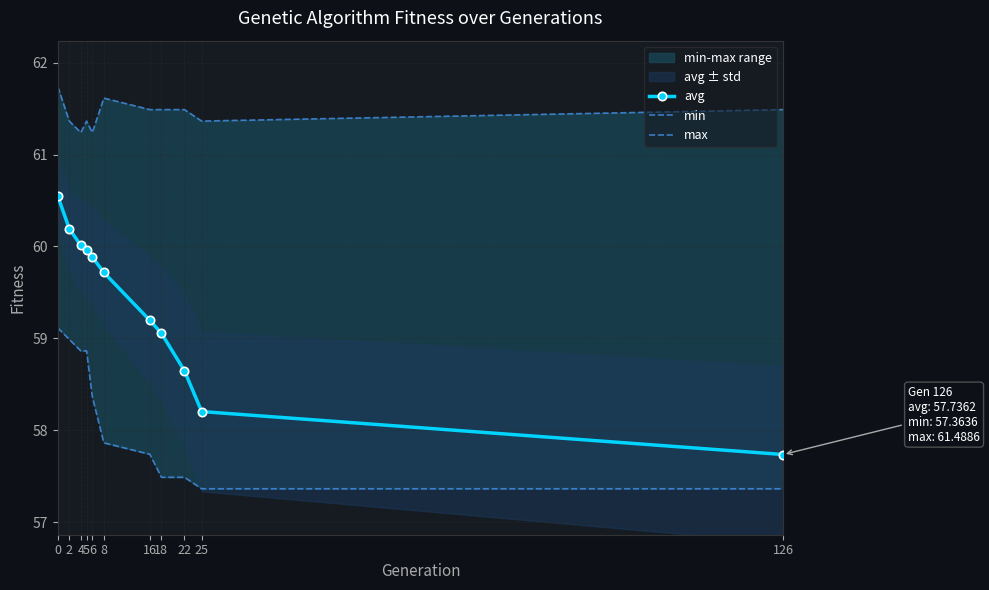

What is the value of the min point at the 5th from the left?

58.4